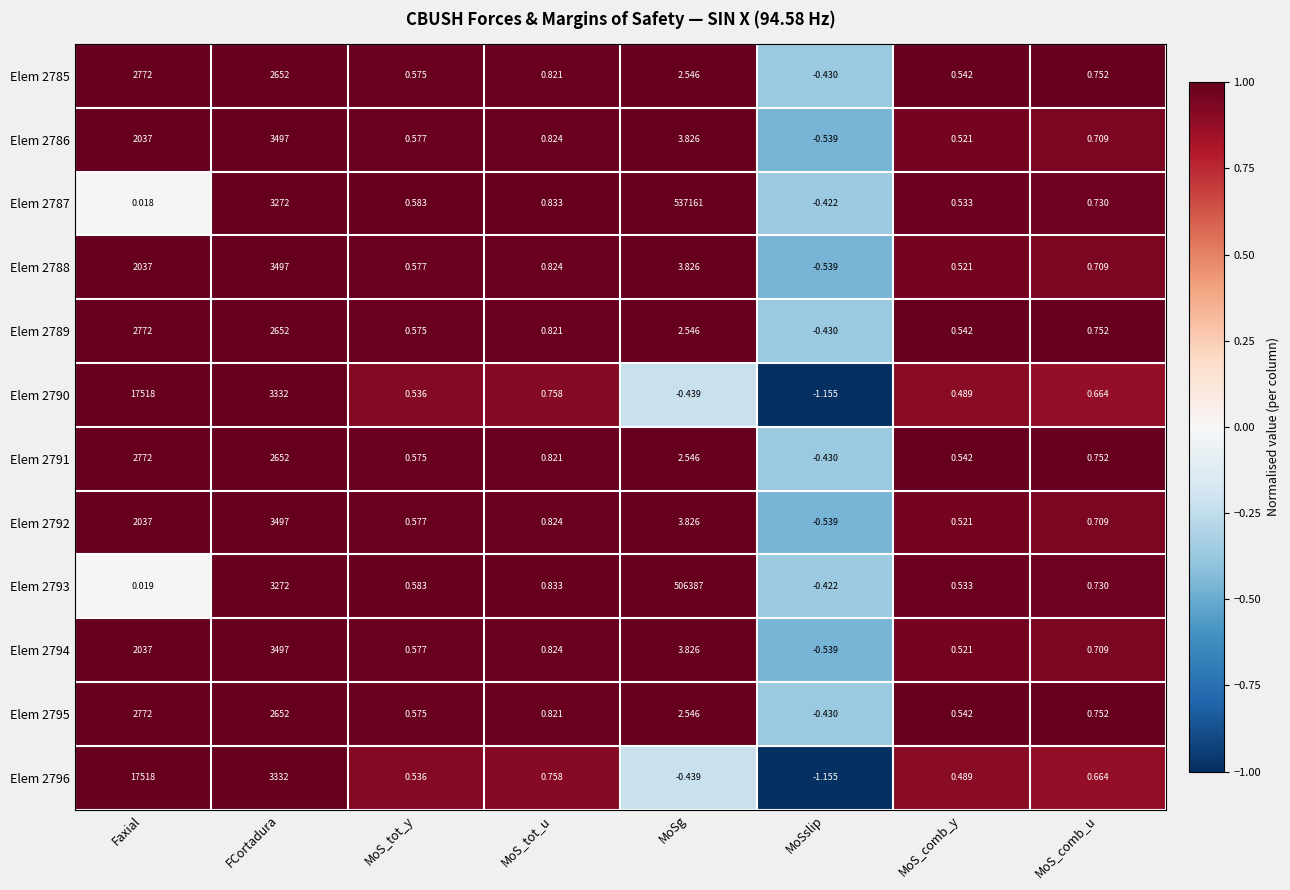

How many data points does each series have?

8